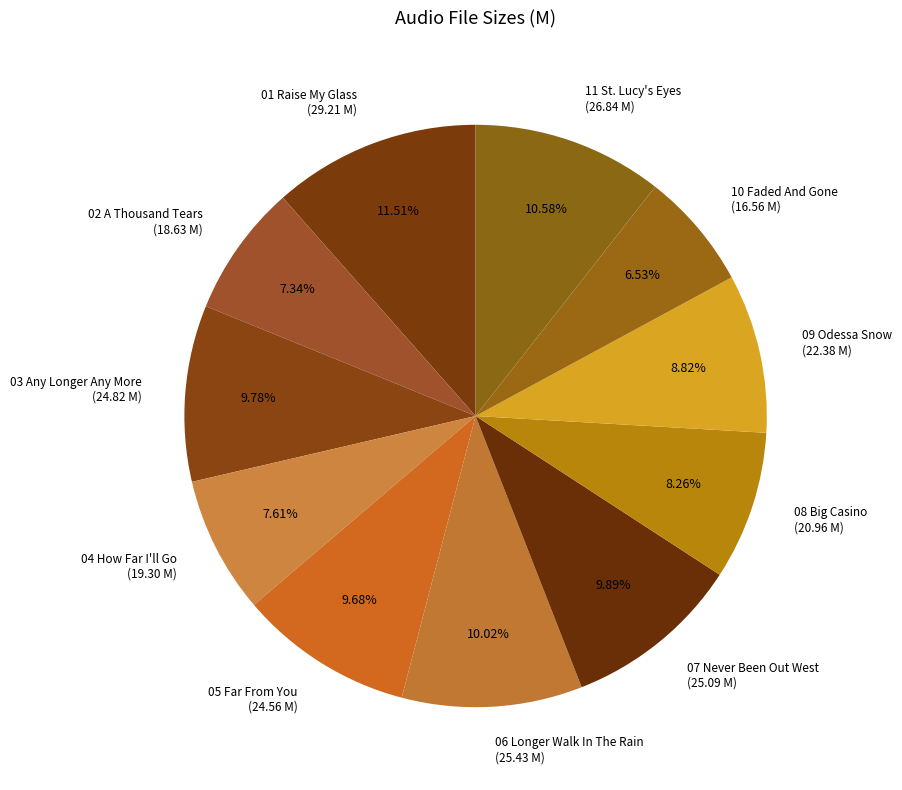

Does any single category account for the majority?

No